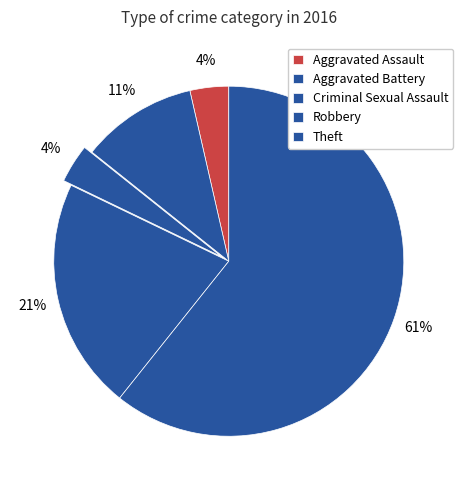

Count the number of slices in the pie.

5